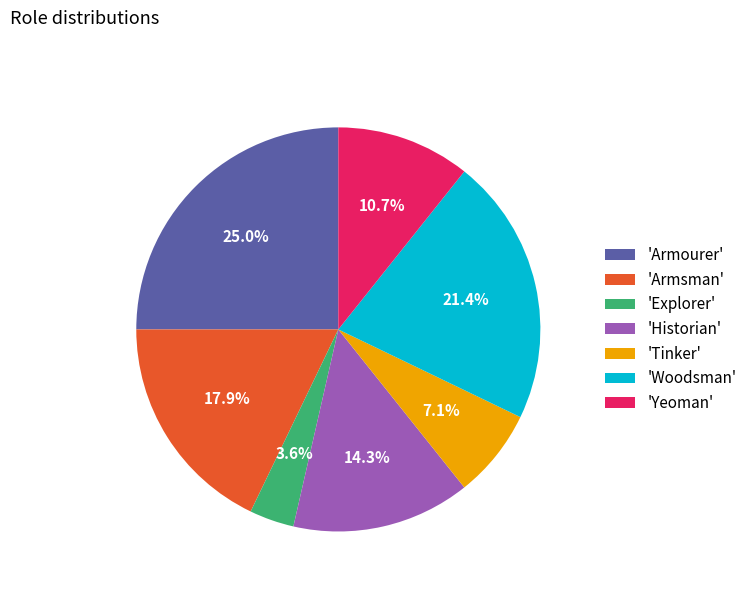

To the nearest percent, what is the difference between the largest and smallest slice percentages?

21%